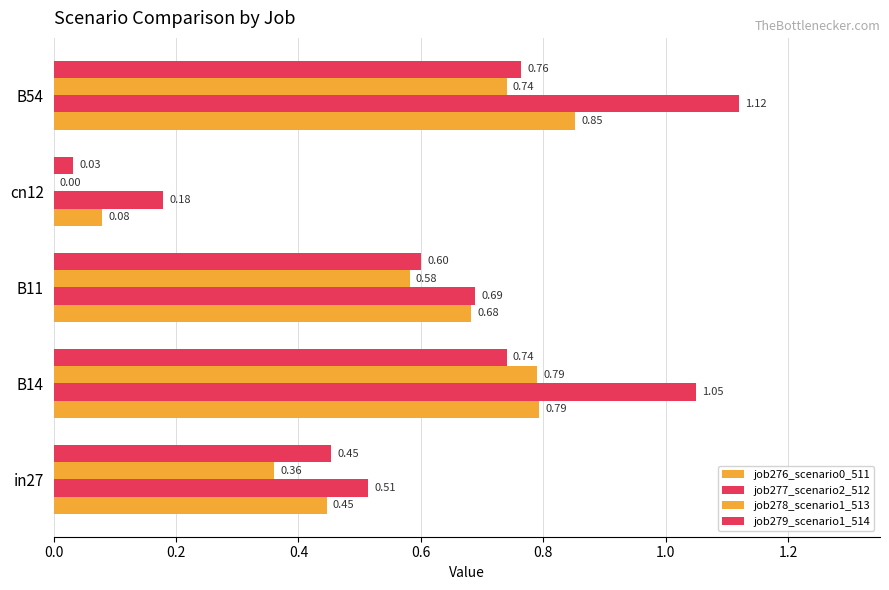

How many series are shown in this chart?

4